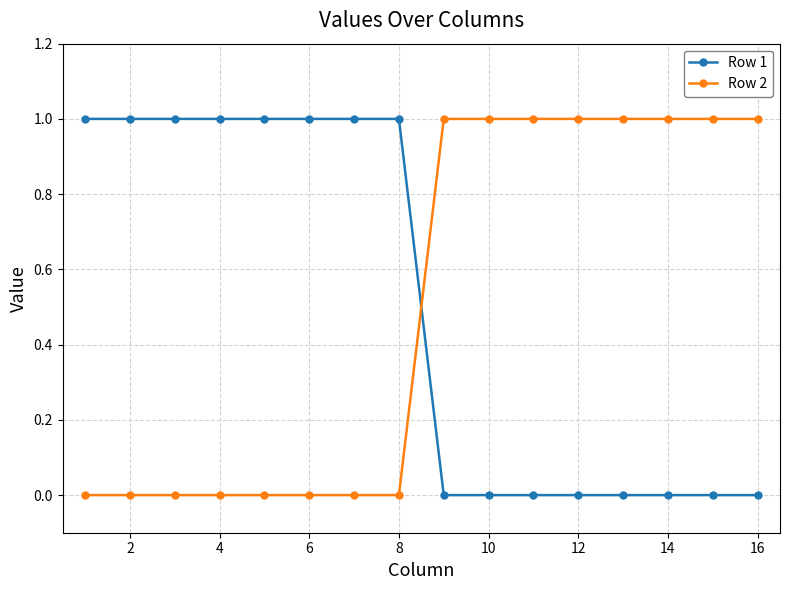

True or false: Row 2 and Row 1 intersect in this chart.

True